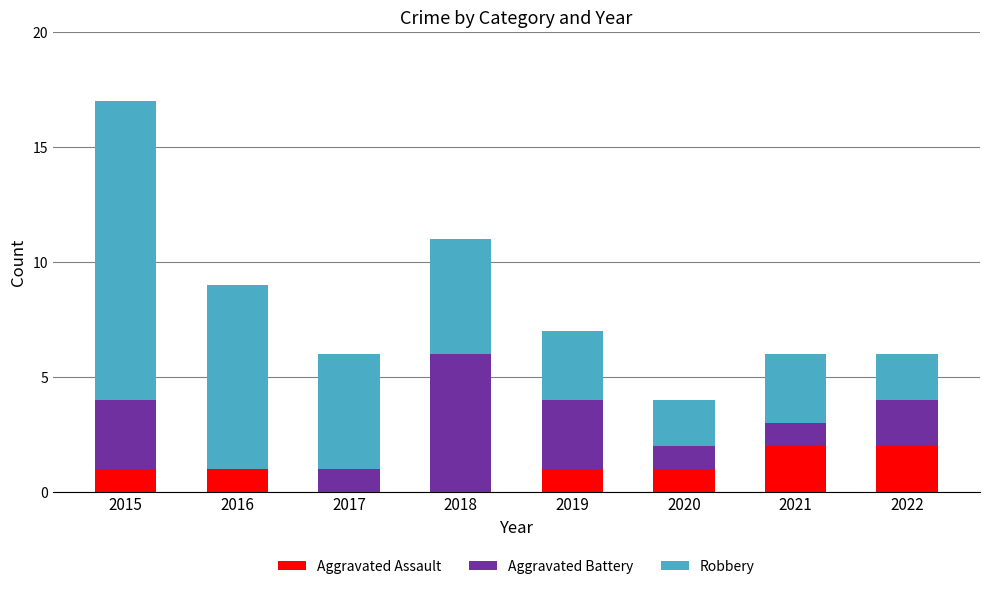

At which category is the sum across all series the highest?

2015